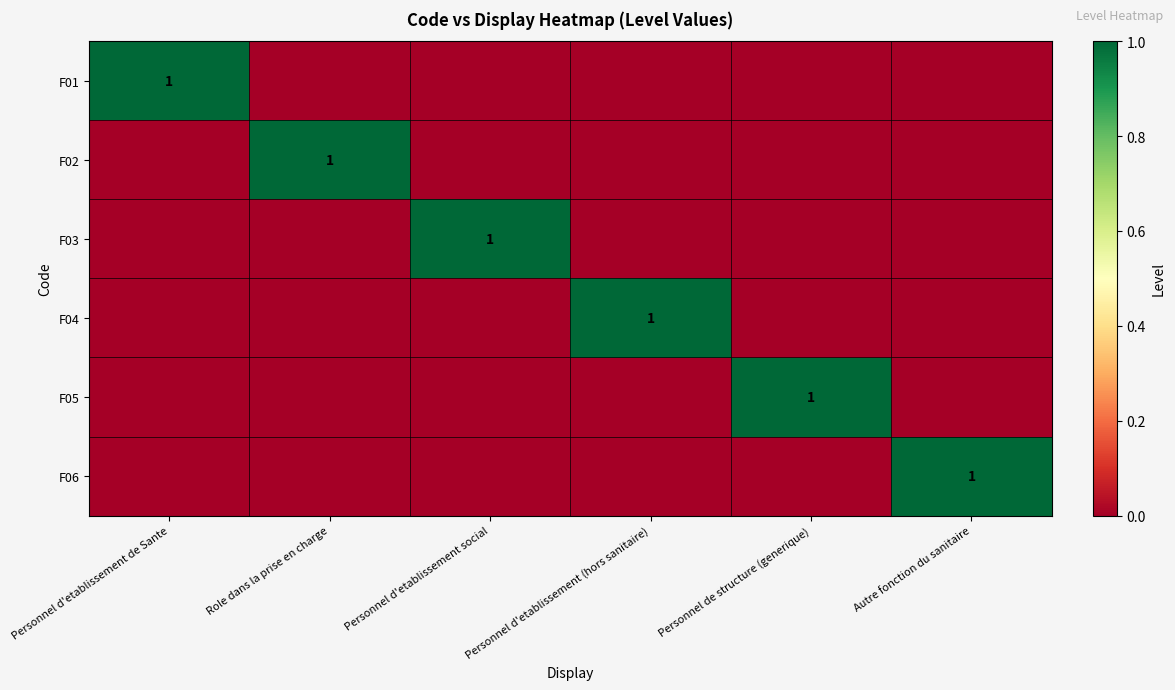

The value of F02 at Role dans la prise en charge is 1. True or false?

True